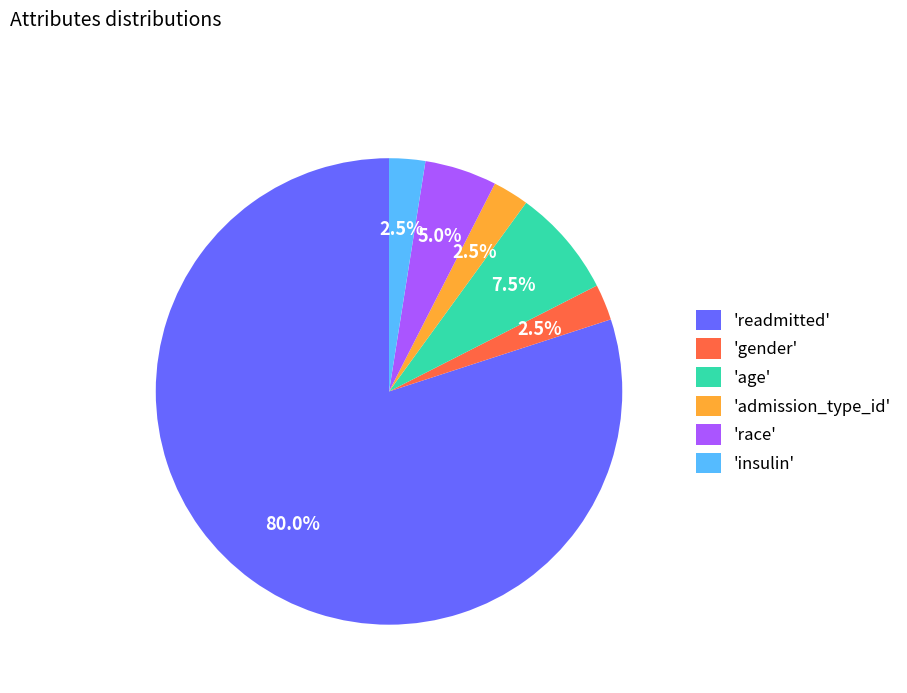

Which has a higher value, 'insulin' or 'readmitted'?

'readmitted'